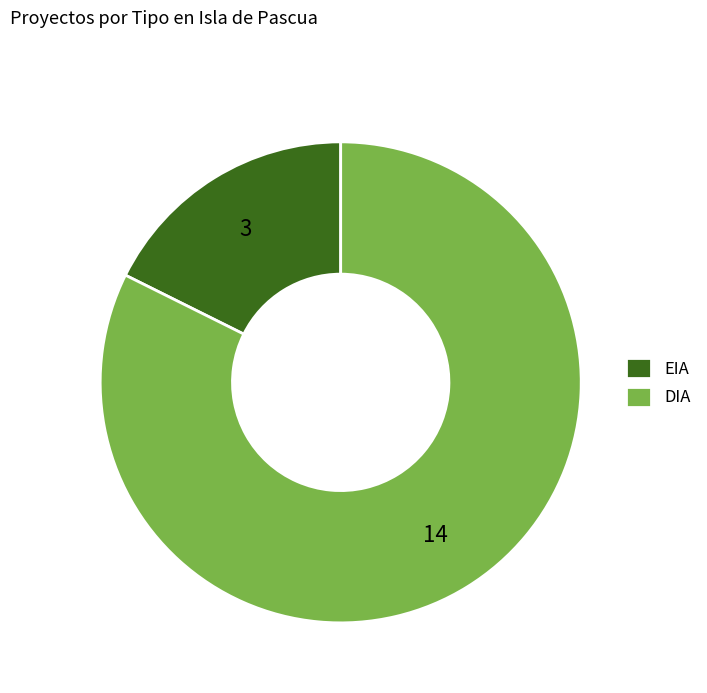

Do DIA and EIA together represent more than half of the pie?

Yes